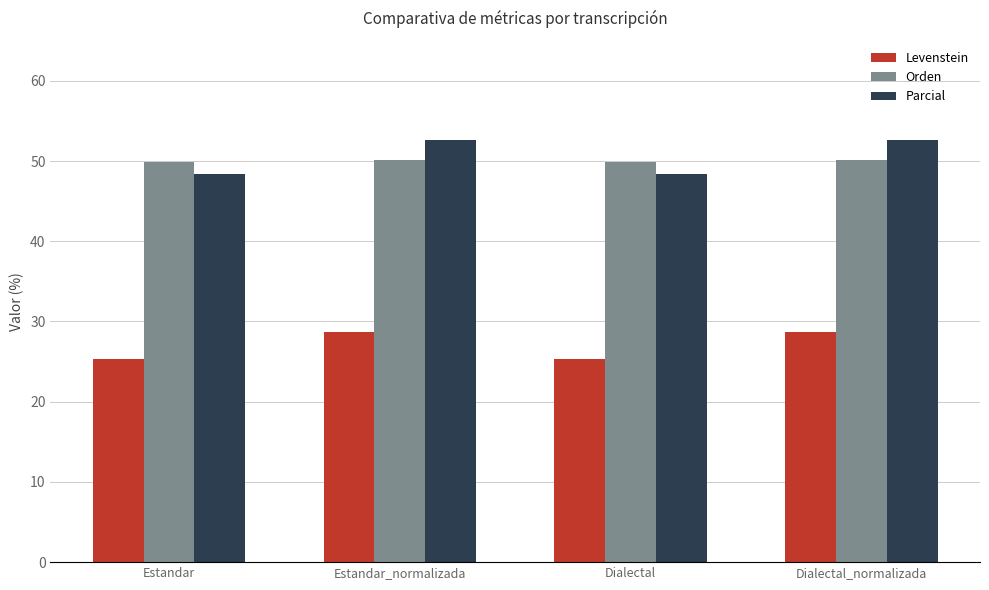

Where does the Levenstein series first go above 28?

Estandar_normalizada